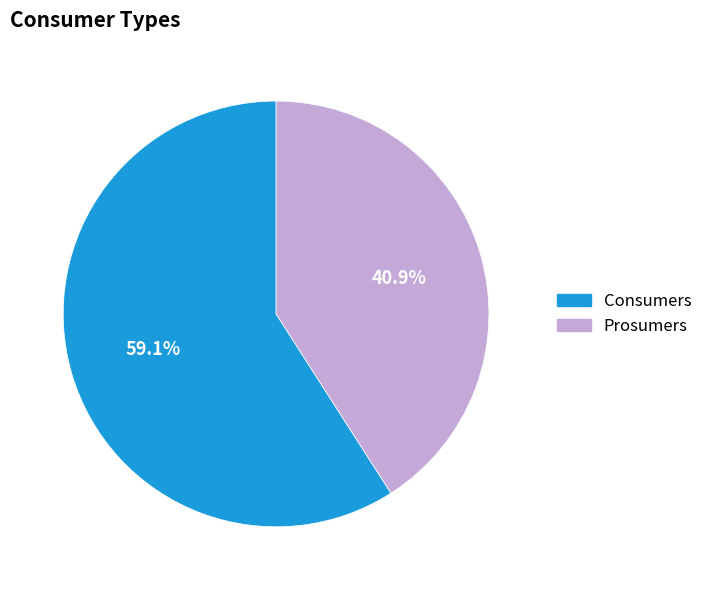

To the nearest percent, what portion does Consumers represent?

59%